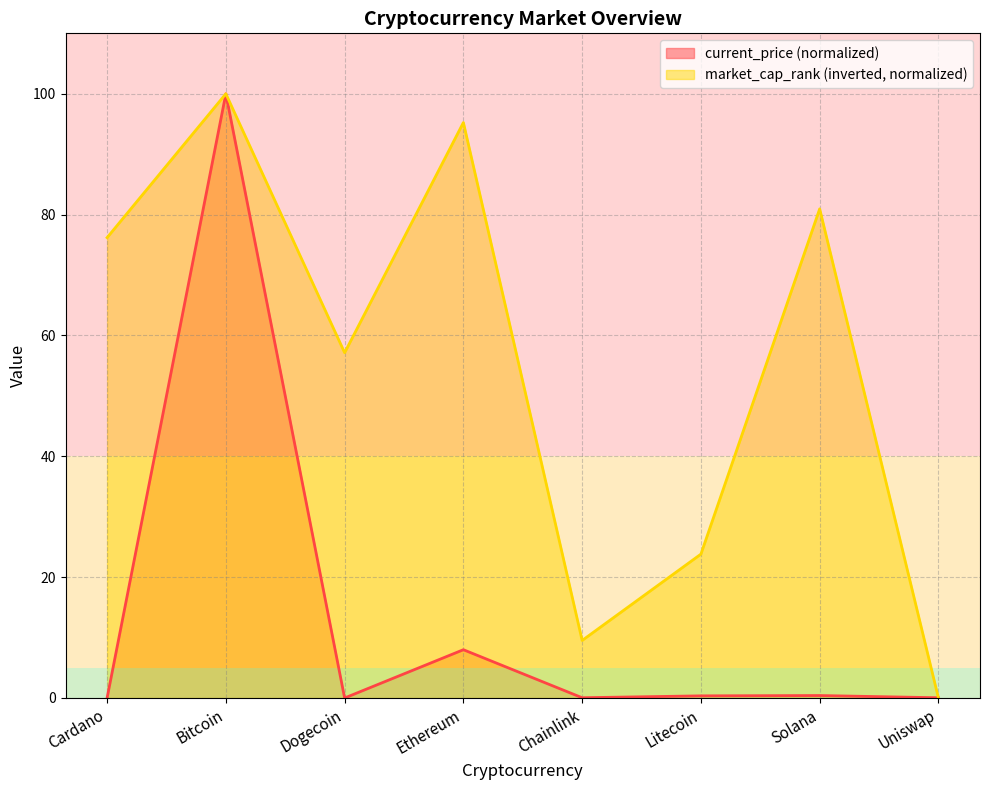

What is the value of the market_cap_rank point at the 6th from the left?

23.8